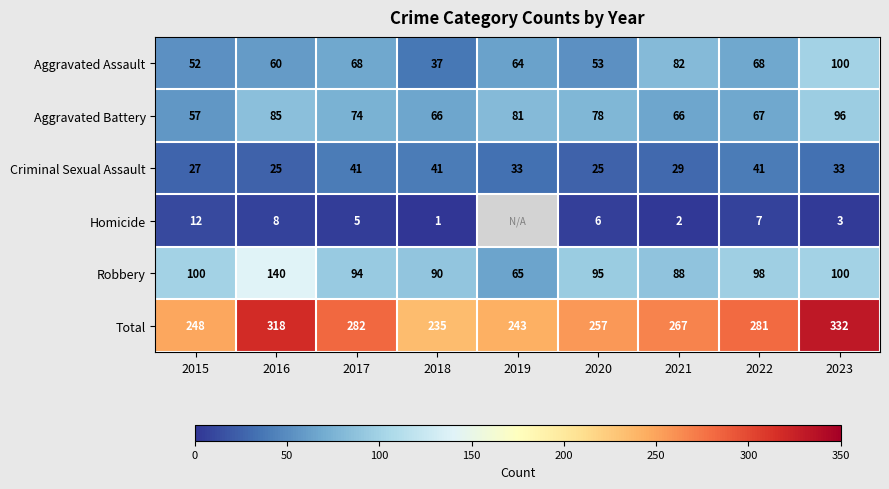

What is the difference between the highest and lowest values at 2016?

310